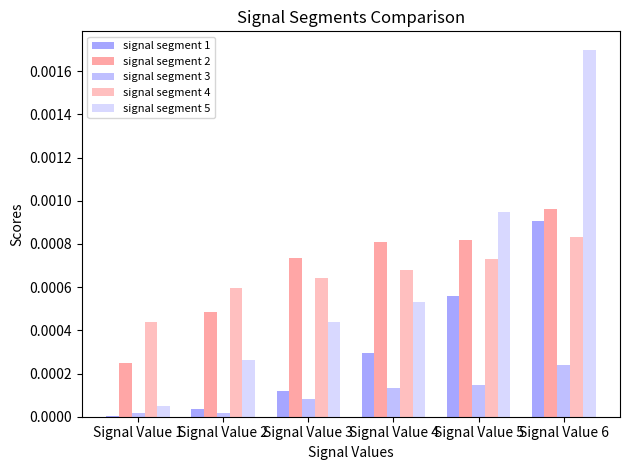

Is it true that signal segment 3 equals 0.0 at Signal Value 5?

True